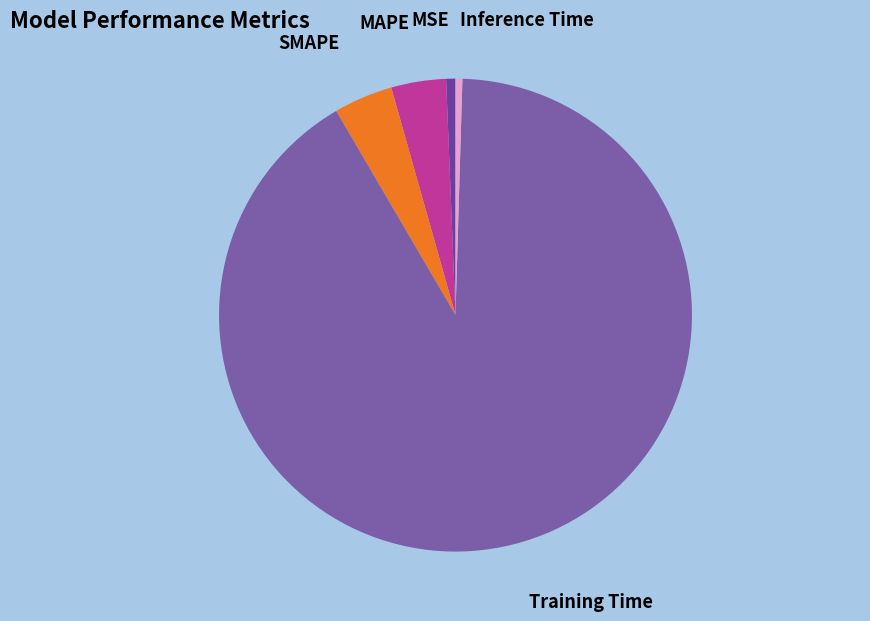

Is Training Time the majority of the pie?

Yes